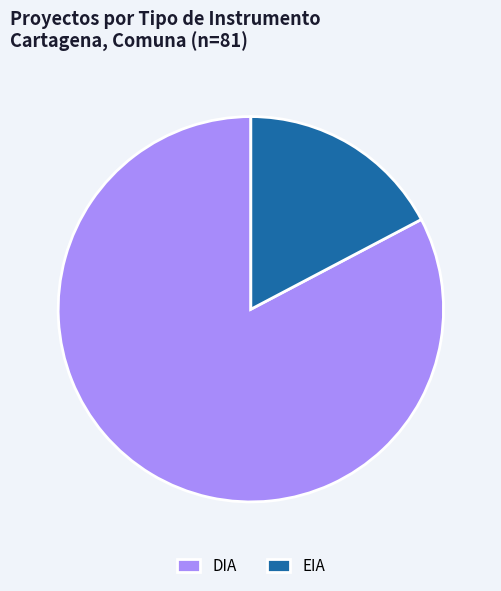

How many slices are in this pie chart?

2